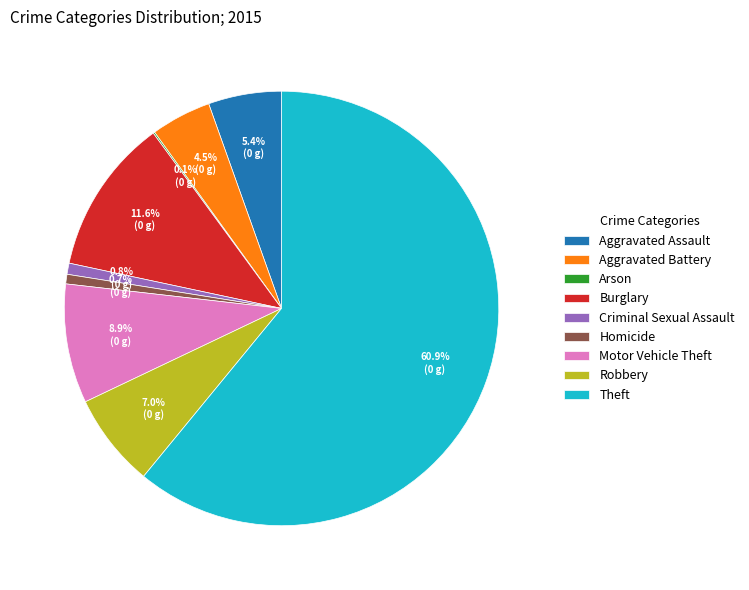

Which slice is the largest?

Theft